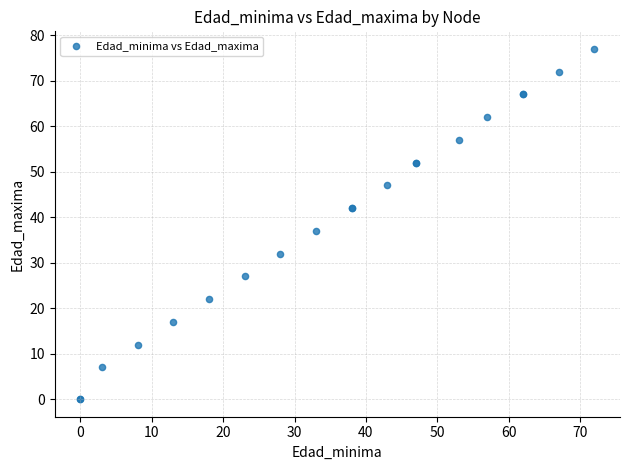

What Y value in the scatter plot is closest to 38?

37